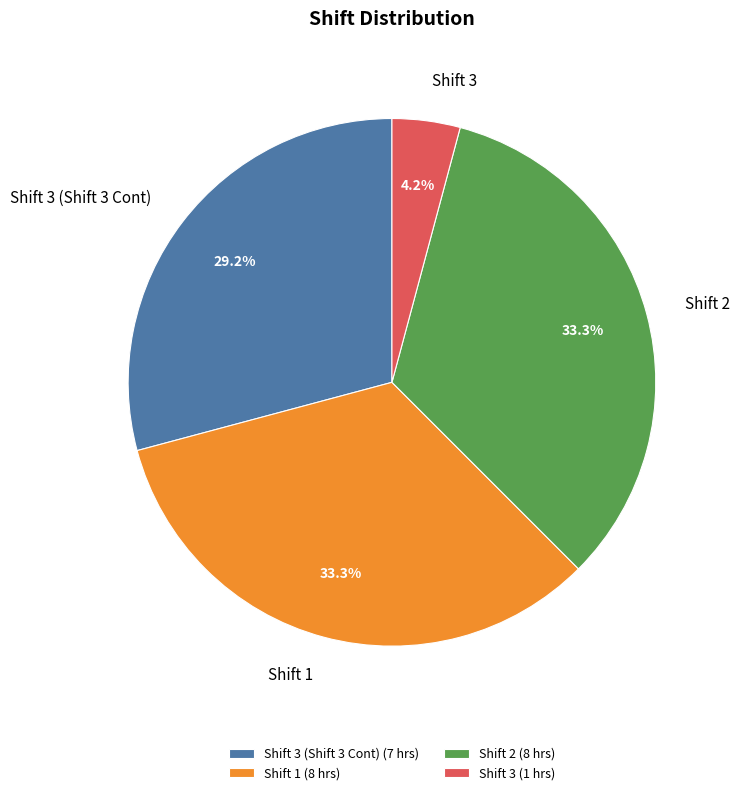

What percentage is the Shift 2 slice, to the nearest percent?

33%